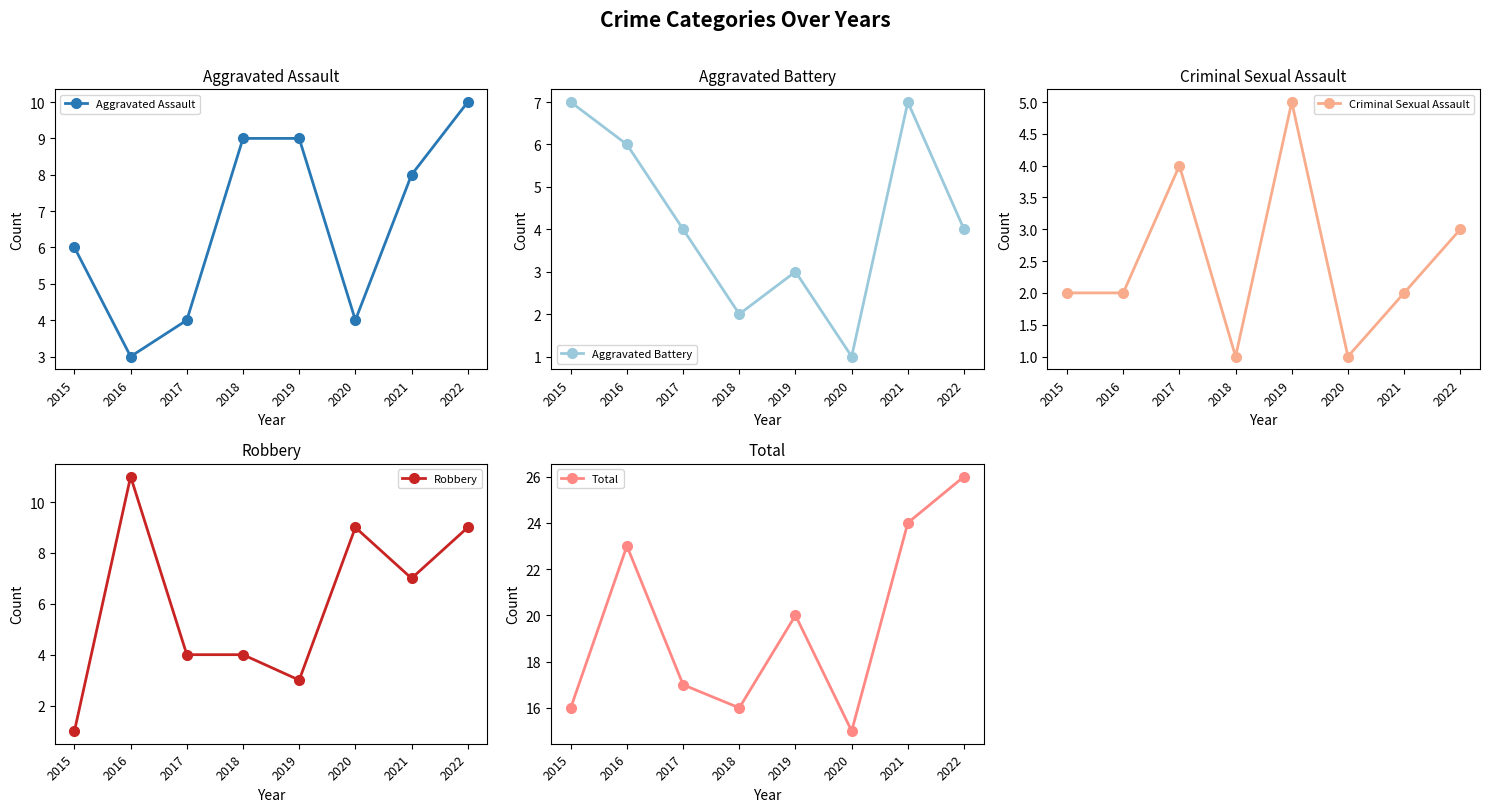

Reading right to left, transcribe all the data shown in this chart.

Aggravated Assault: 2022=10	2021=8	2020=4	2019=9	2018=9	2017=4	2016=3	2015=6
Aggravated Battery: 2022=4	2021=7	2020=1	2019=3	2018=2	2017=4	2016=6	2015=7
Criminal Sexual Assault: 2022=3	2021=2	2020=1	2019=5	2018=1	2017=4	2016=2	2015=2
Robbery: 2022=9	2021=7	2020=9	2019=3	2018=4	2017=4	2016=11	2015=1
Total: 2022=26	2021=24	2020=15	2019=20	2018=16	2017=17	2016=23	2015=16